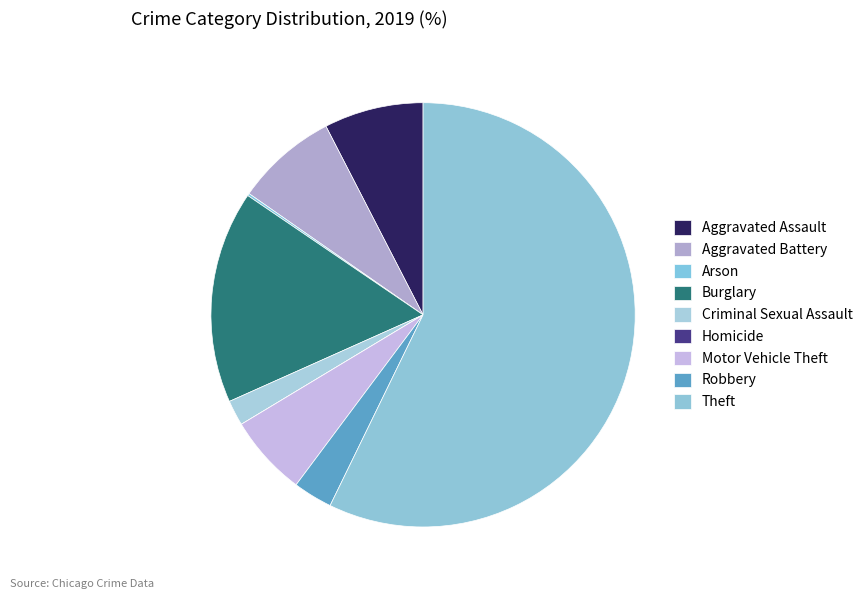

Is the sum of Aggravated Battery and Arson greater than half?

No